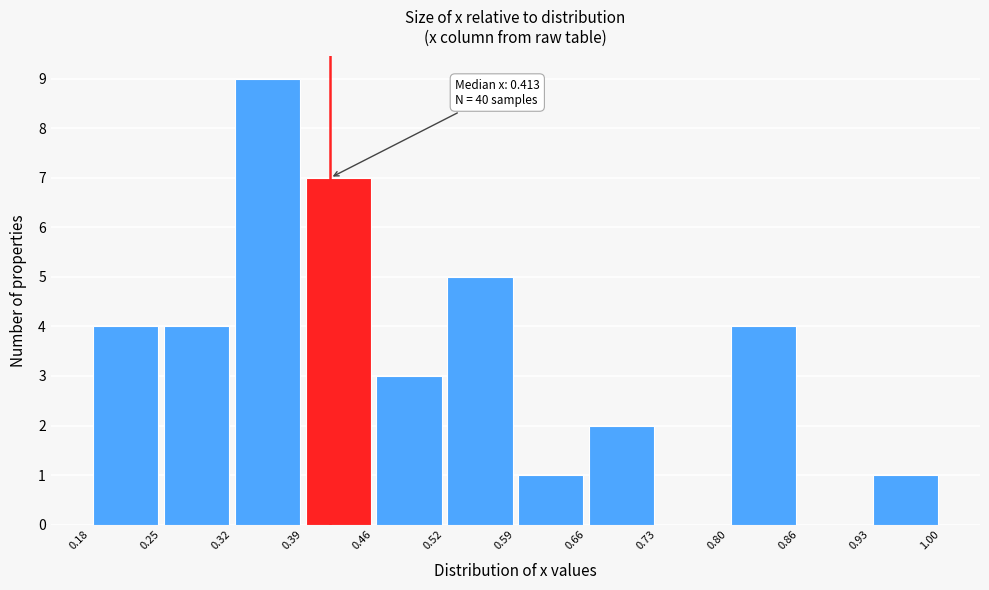

Over which range of the x-axis is the bar tallest?

0.32 to 0.39